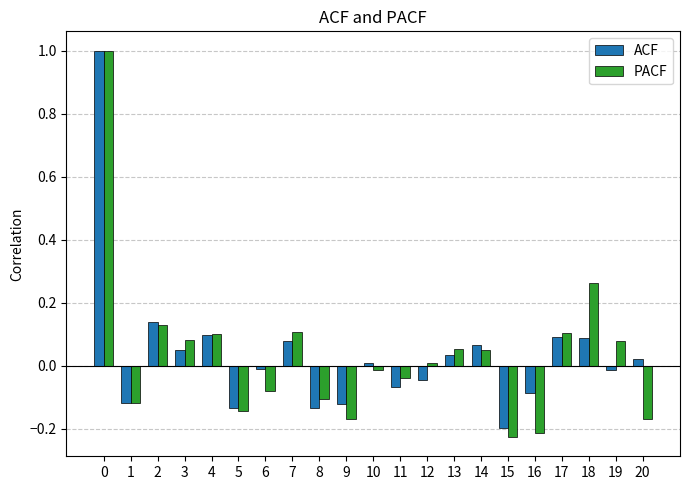

The value of PACF at 18 is 0.3. True or false?

True